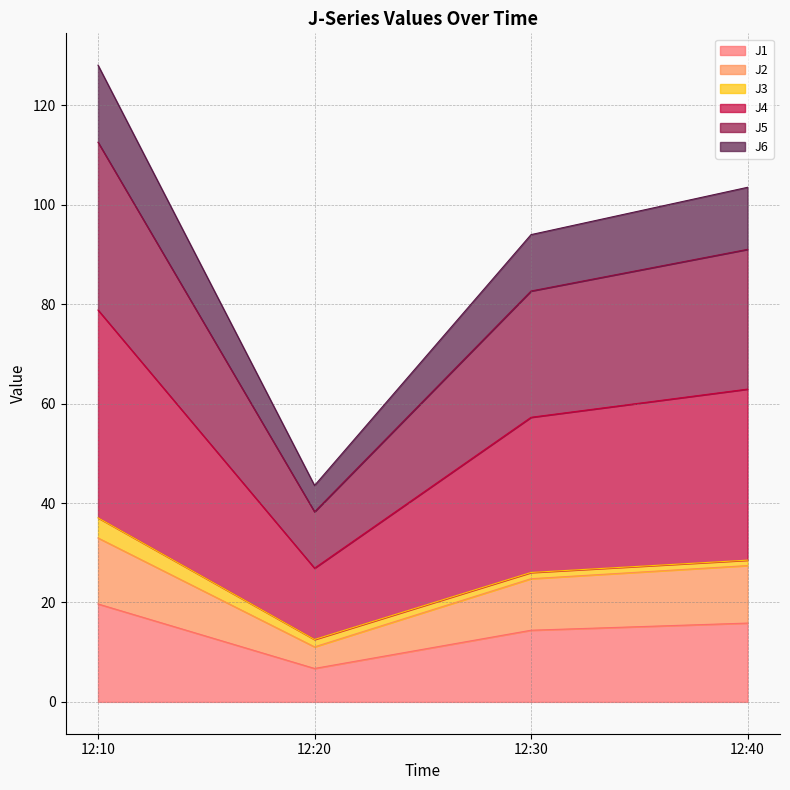

Which category has the highest value in the J1 series?

12:10